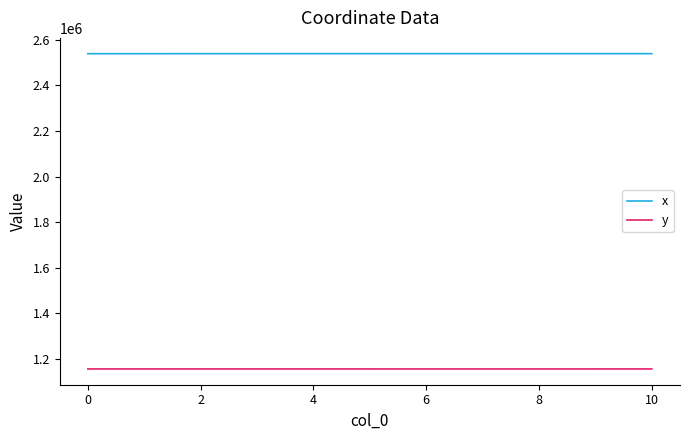

In x, how many points are higher than both neighbors (excluding endpoints)?

2